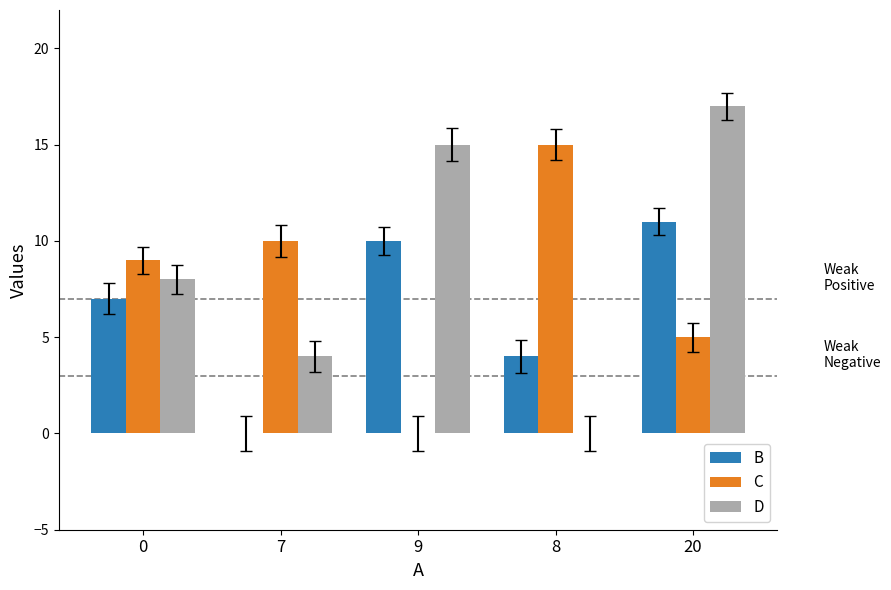

Are the bars grouped side by side (vs. stacked)?

Yes